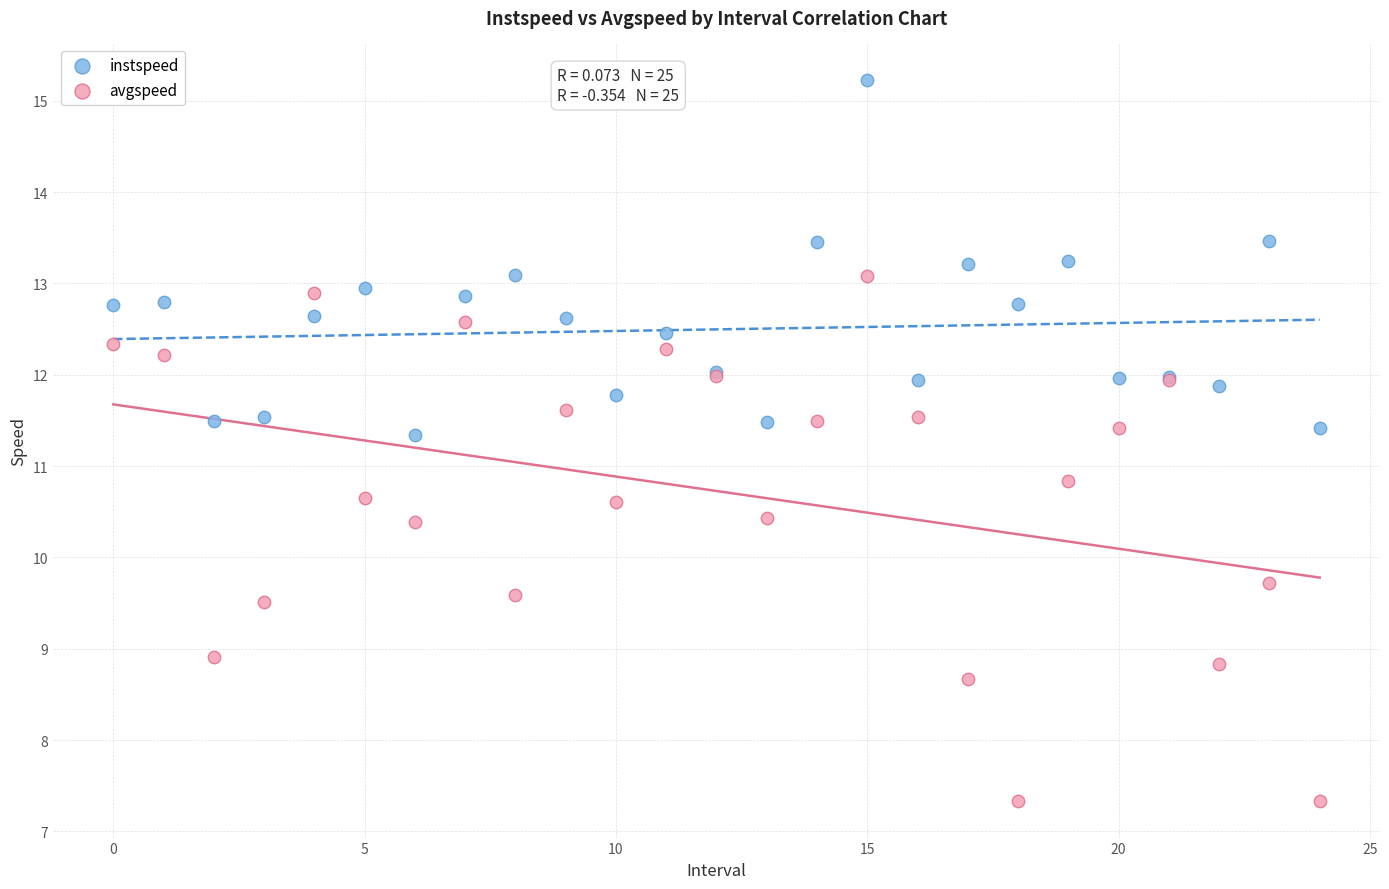

What are all the series names shown in the legend?

instspeed, avgspeed